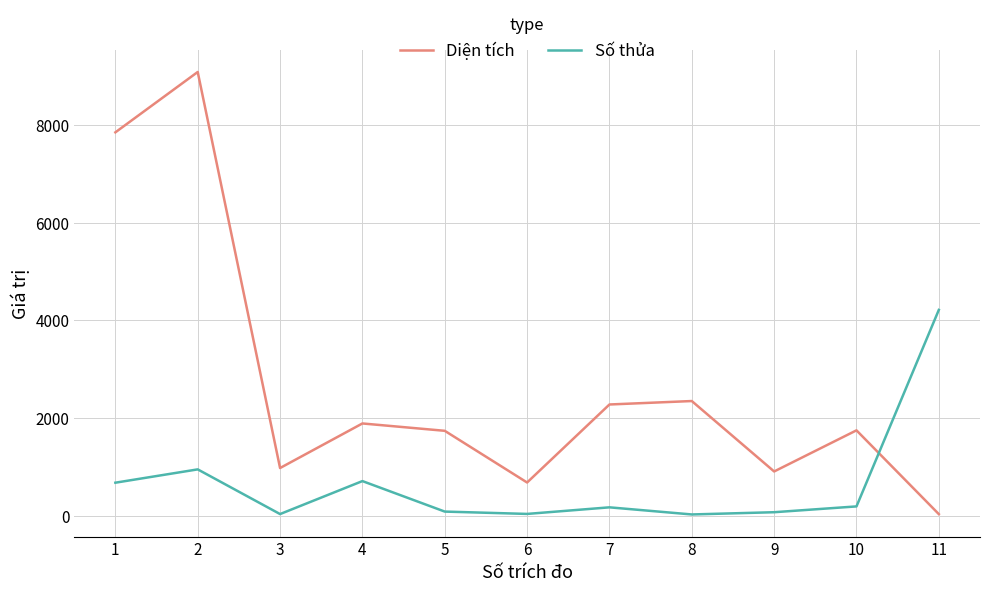

Which category has the lowest value in the Diện tích series?

11